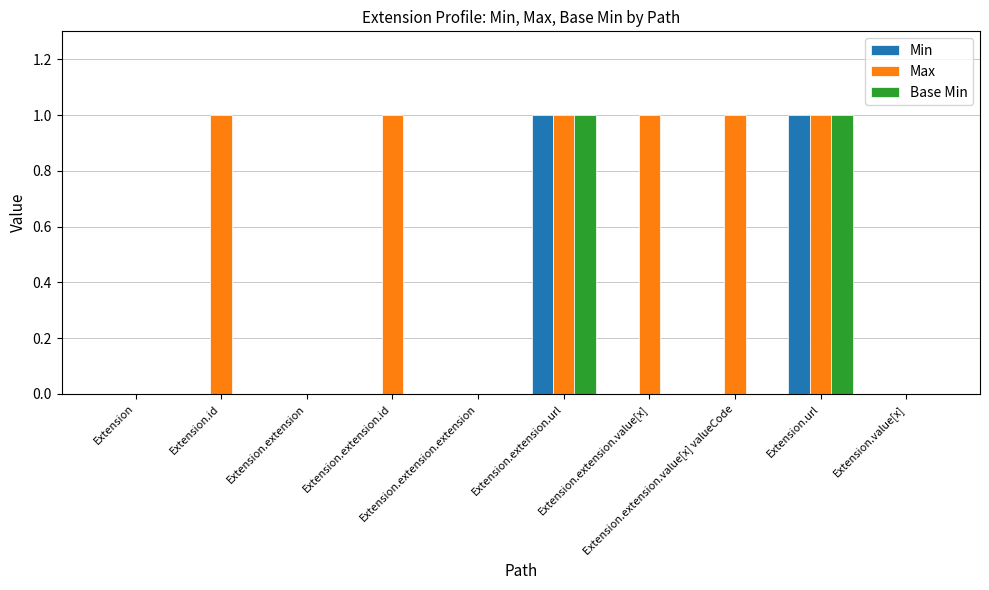

Reading left to right, list all the values displayed in this chart.

Min: Extension=0	Extension.id=0	Extension.extension=0	Extension.extension.id=0	Extension.extension.extension=0	Extension.extension.url=1	Extension.extension.value[x]=0	Extension.extension.value[x] valueCode=0	Extension.url=1	Extension.value[x]=0
Max: Extension=0	Extension.id=1	Extension.extension=0	Extension.extension.id=1	Extension.extension.extension=0	Extension.extension.url=1	Extension.extension.value[x]=1	Extension.extension.value[x] valueCode=1	Extension.url=1	Extension.value[x]=0
Base Min: Extension=0	Extension.id=0	Extension.extension=0	Extension.extension.id=0	Extension.extension.extension=0	Extension.extension.url=1	Extension.extension.value[x]=0	Extension.extension.value[x] valueCode=0	Extension.url=1	Extension.value[x]=0